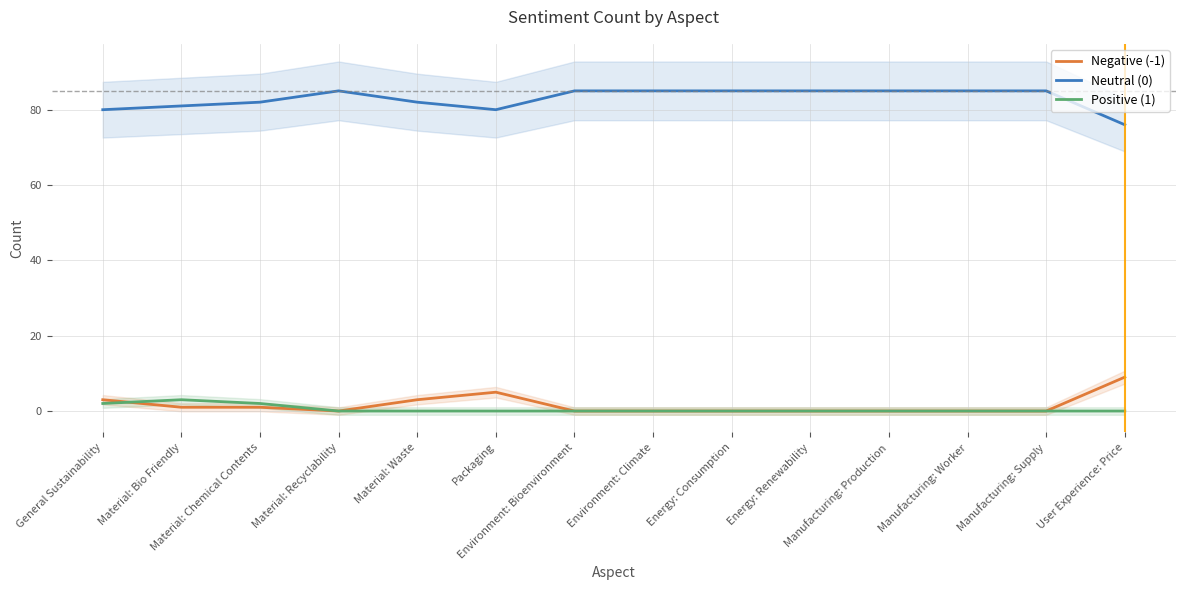

What is the label of the 4th point from the right?

Manufacturing: Production